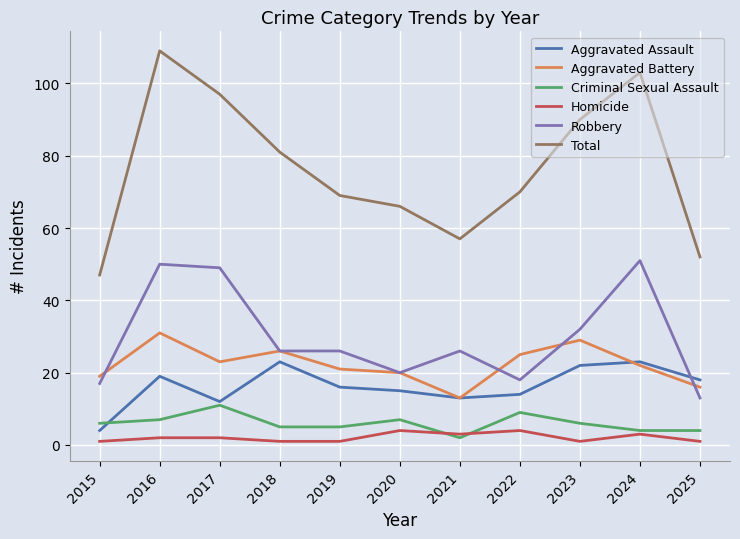

Rank the series by their maximum value, from highest to lowest.

Total, Robbery, Aggravated Battery, Aggravated Assault, Criminal Sexual Assault, Homicide